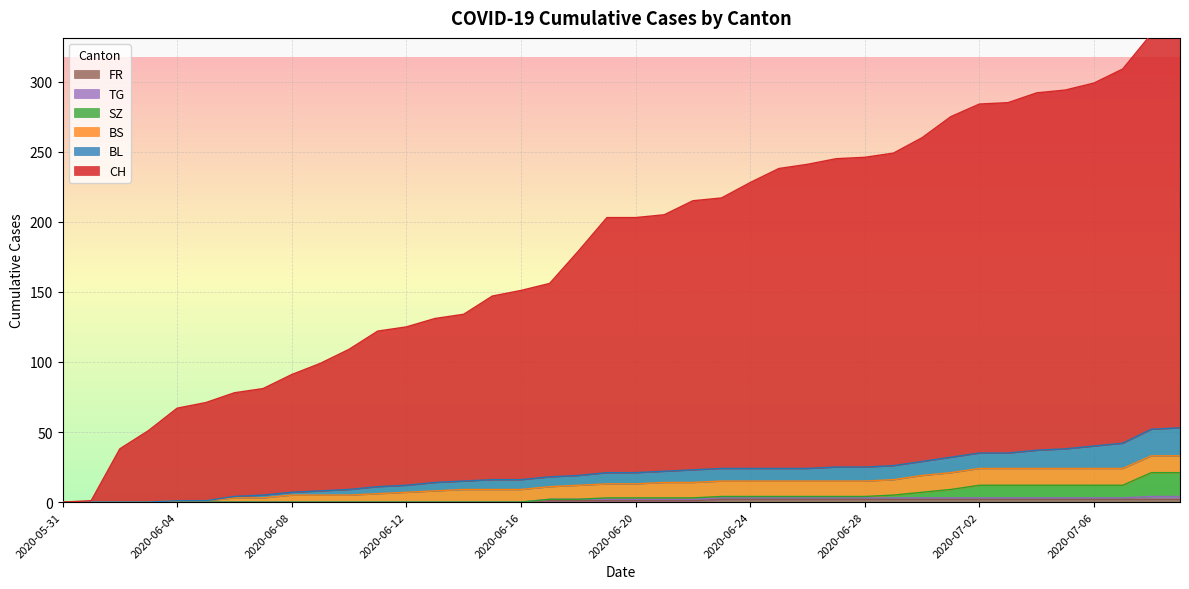

True or false: FR has more than 0 interior local peaks.

False